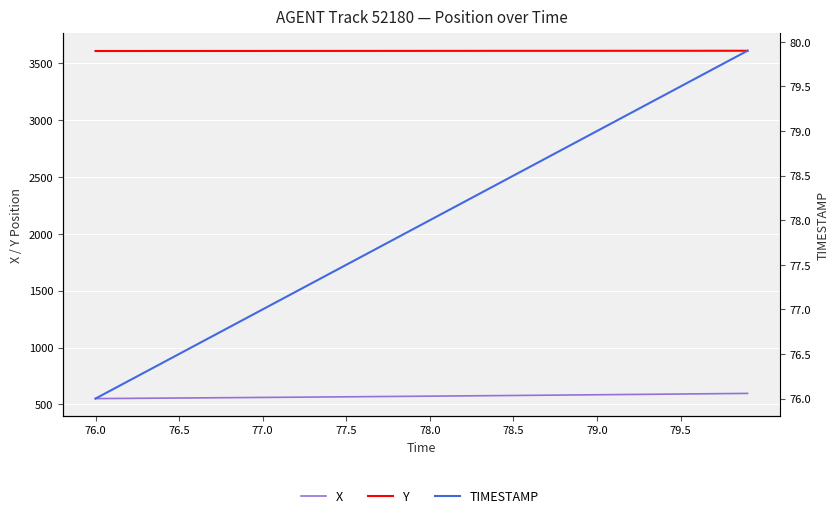

Reading left to right, list all the values displayed in this chart.

X: 551.7	552.7	553.7	554.7	555.7	556.7	557.7	558.7	559.7	560.8	561.9	562.9	564.0	565.1	566.2	567.3	568.4	569.6	570.7	571.9	573.0	574.2	575.4	576.6	577.8	579.0	580.3	581.5	582.8	584.1	585.4	586.6	587.9	589.3	590.6	591.9	593.3	594.6	596.0	597.3
Y: 3605.7	3605.8	3605.8	3605.9	3606.0	3606.0	3606.1	3606.2	3606.2	3606.3	3606.4	3606.4	3606.5	3606.6	3606.6	3606.7	3606.7	3606.8	3606.8	3606.9	3606.9	3607.0	3607.1	3607.1	3607.2	3607.2	3607.3	3607.3	3607.4	3607.4	3607.5	3607.6	3607.6	3607.7	3607.7	3607.8	3607.8	3607.9	3607.9	3608.0
TIMESTAMP: 76.0	76.1	76.2	76.3	76.4	76.5	76.6	76.7	76.8	76.9	77.0	77.1	77.2	77.3	77.4	77.5	77.6	77.7	77.8	77.9	78.0	78.1	78.2	78.3	78.4	78.5	78.6	78.7	78.8	78.9	79.0	79.1	79.2	79.3	79.4	79.5	79.6	79.7	79.8	79.9